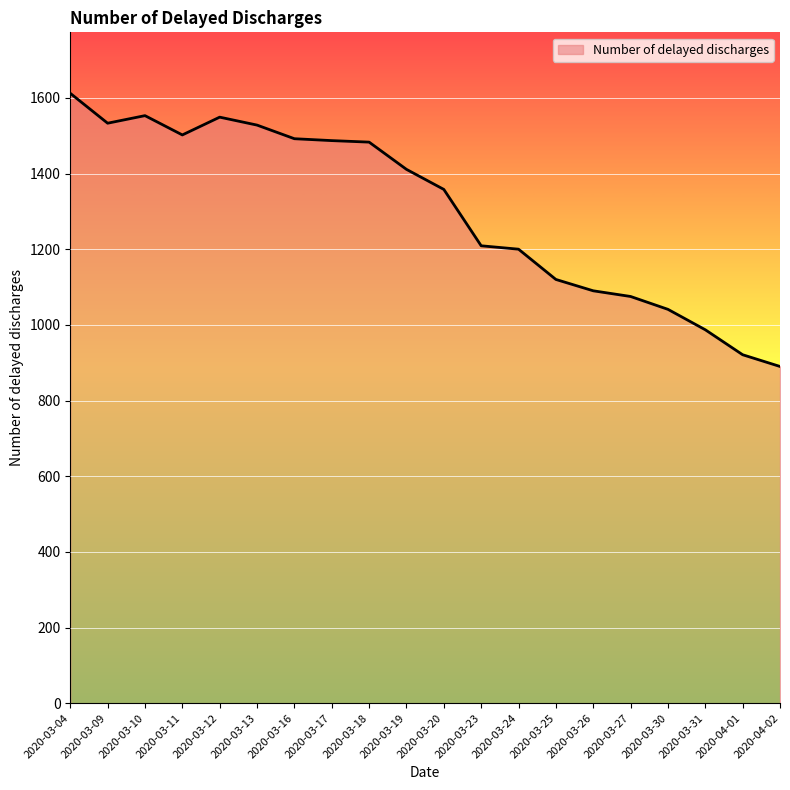

Which has a higher value, 2020-03-25 or 2020-03-19?

2020-03-19